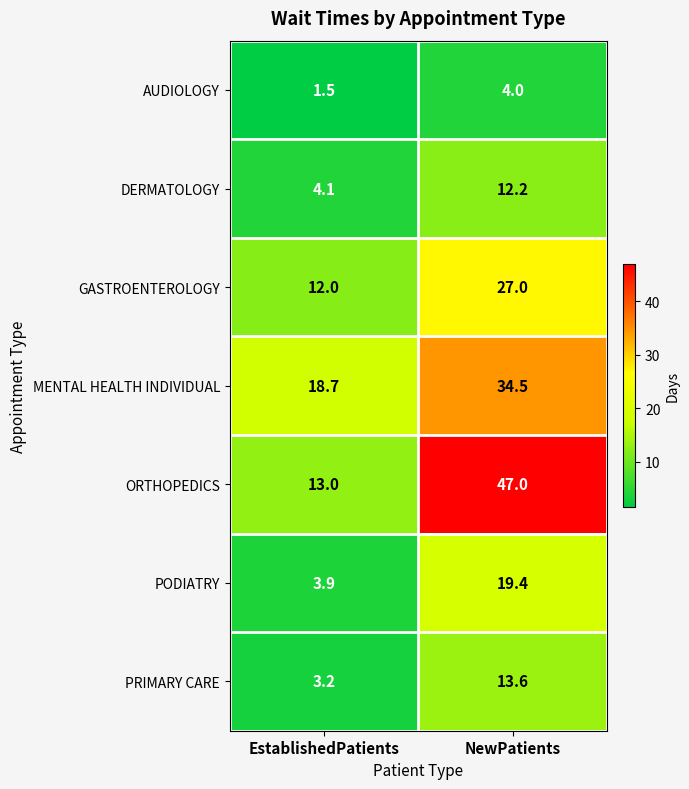

What is the average value of the AUDIOLOGY series?

2.8